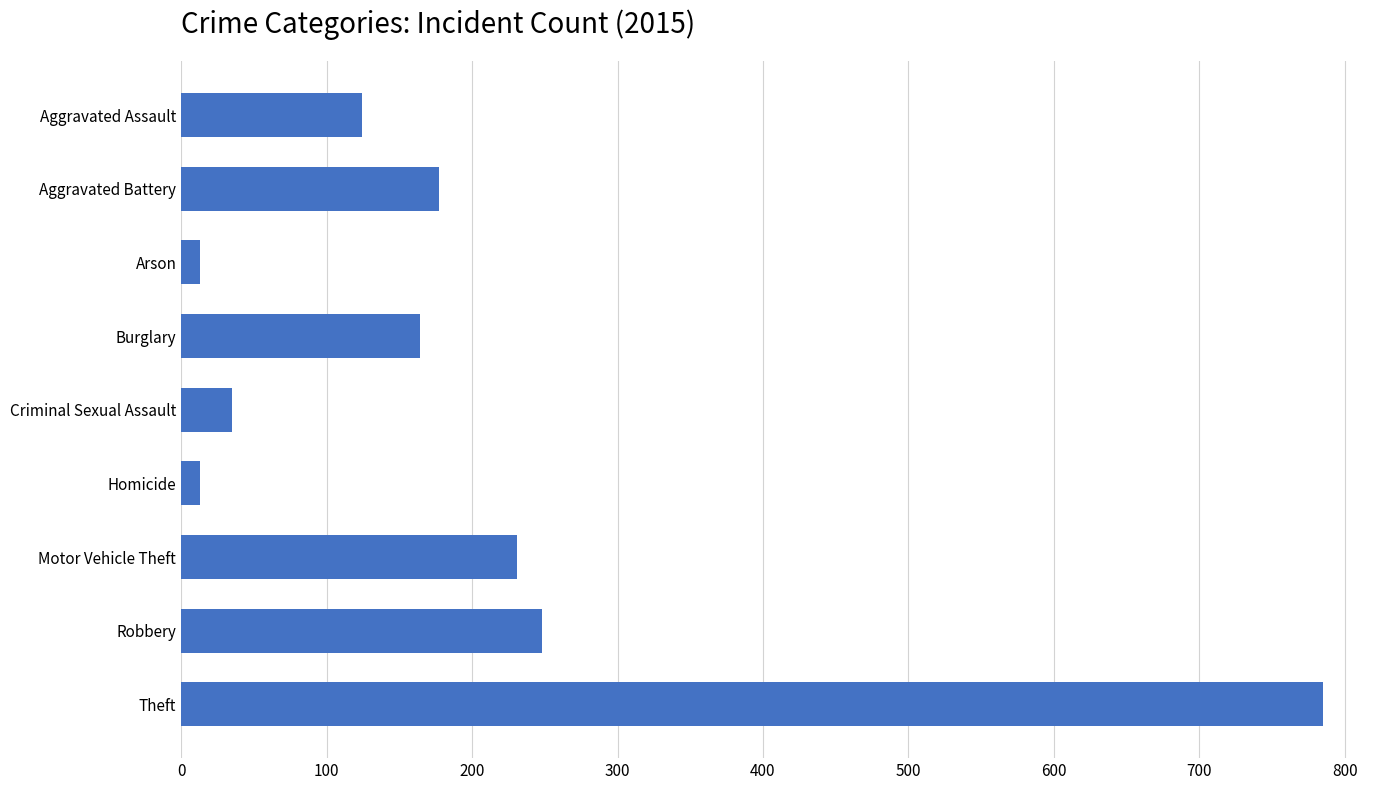

What is the difference between the values at Aggravated Battery and Robbery?

71